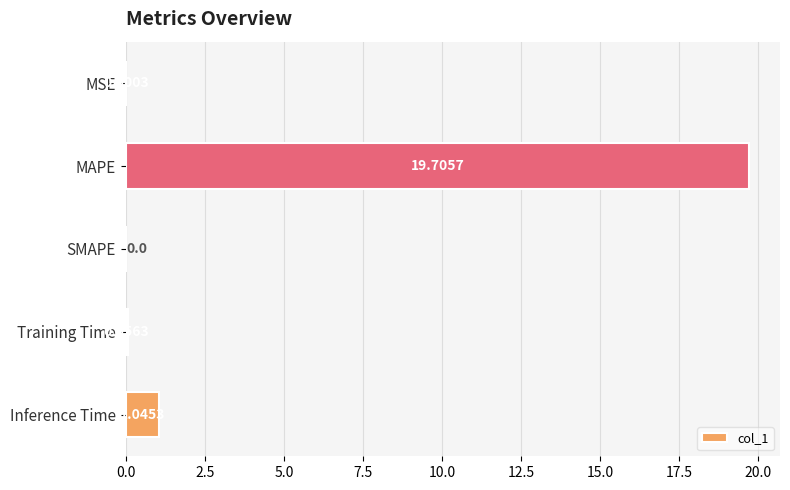

What is the sum of all values?

20.8